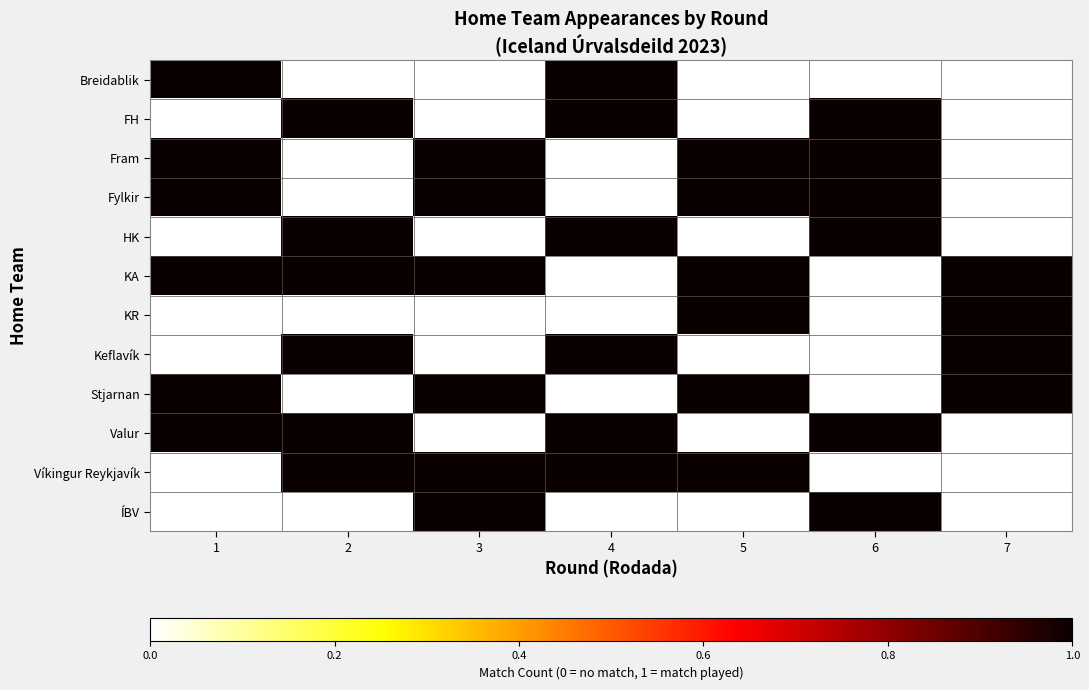

How many categories are shown in the chart?

7